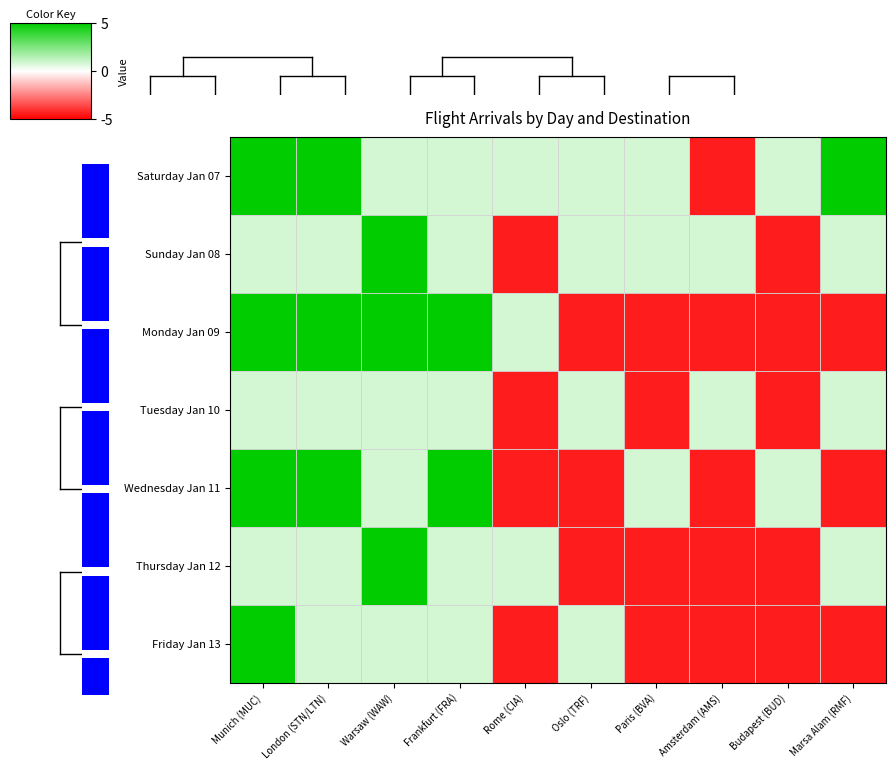

Rank the series by their maximum value, from highest to lowest.

Saturday Jan 07, Sunday Jan 08, Monday Jan 09, Wednesday Jan 11, Thursday Jan 12, Friday Jan 13, Tuesday Jan 10